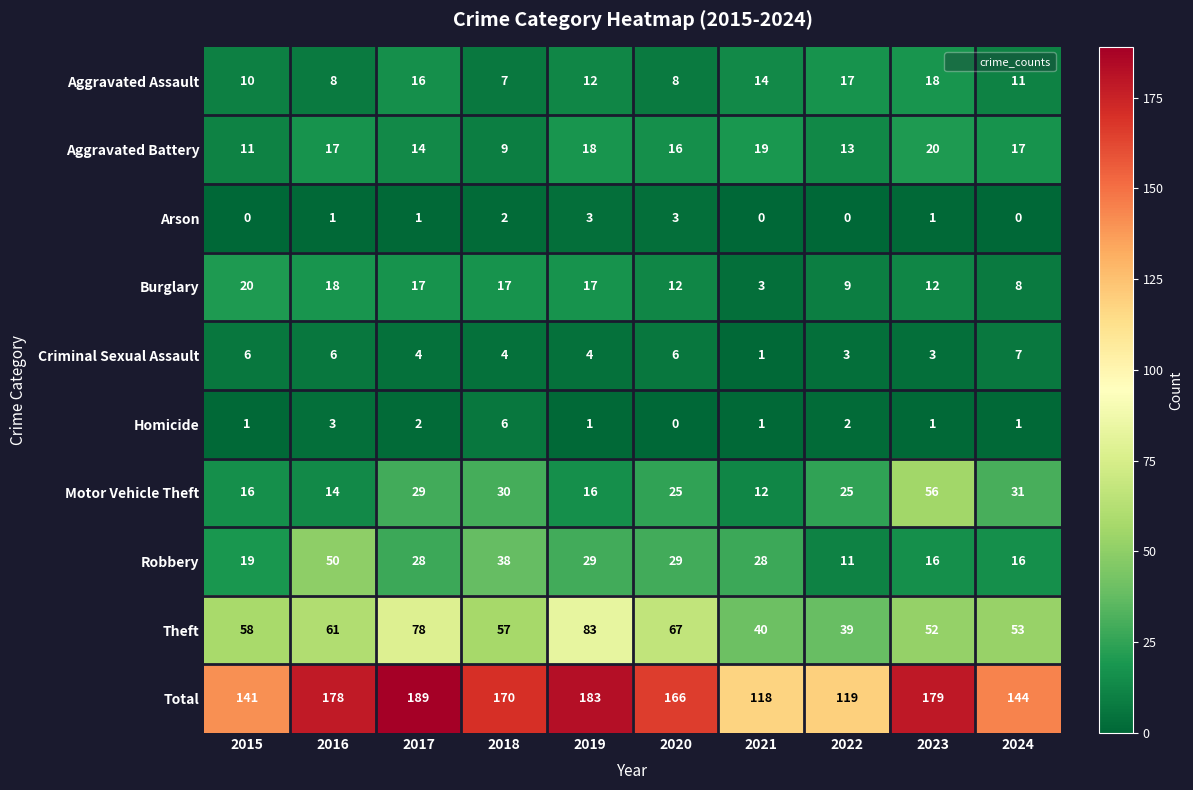

The Total series shows 118 at 2021. True or false?

True